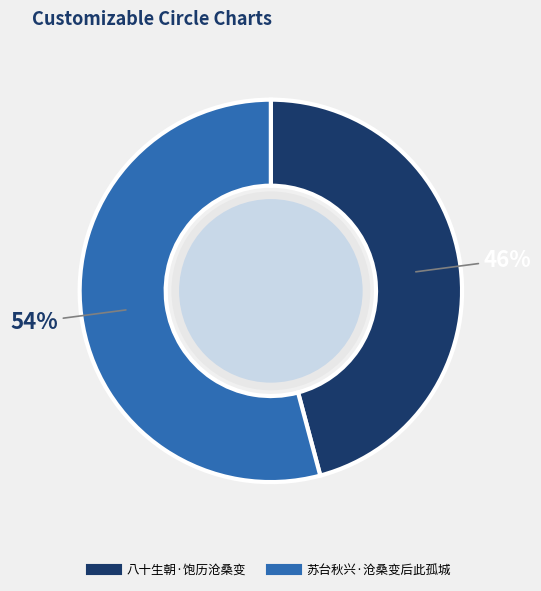

To the nearest percent, what percentage of the pie is 苏台秋兴·沧桑变后此孤城?

54%